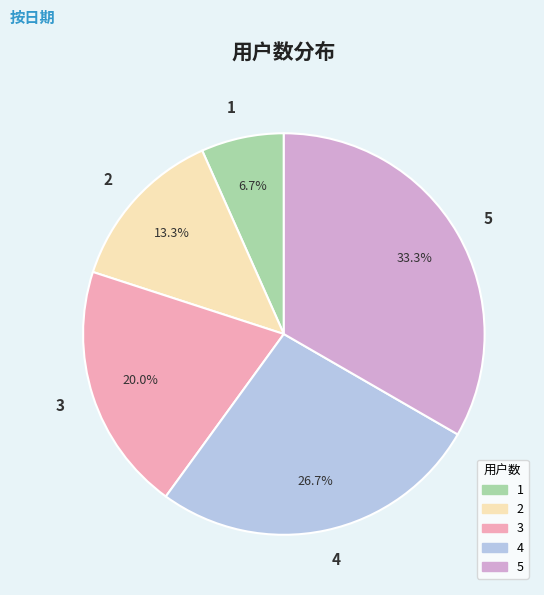

Which slice is the smallest?

1